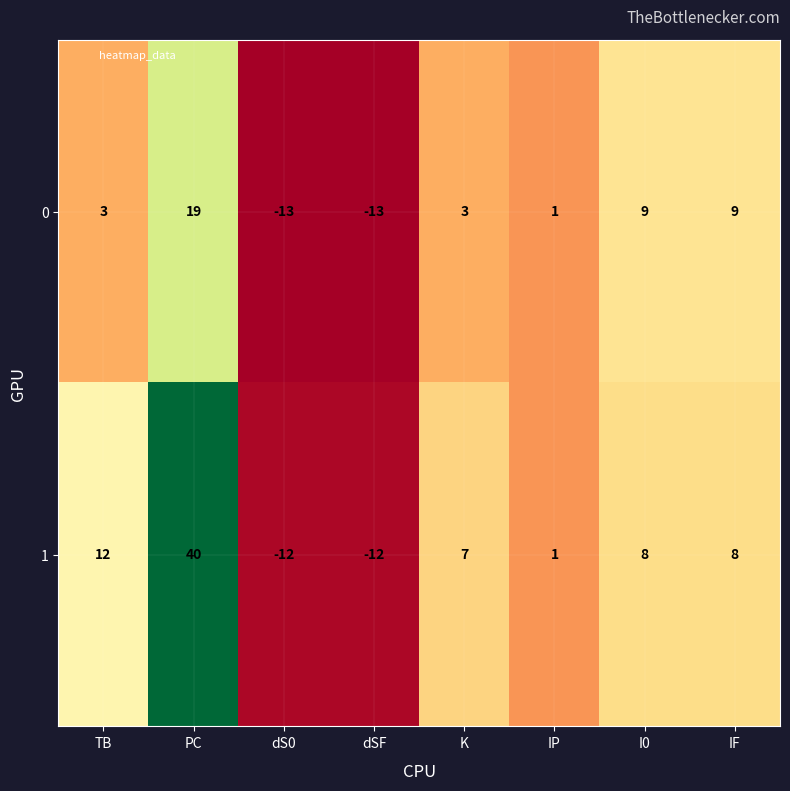

Is the value of 0 at TB greater than the value of 1 at IF?

No